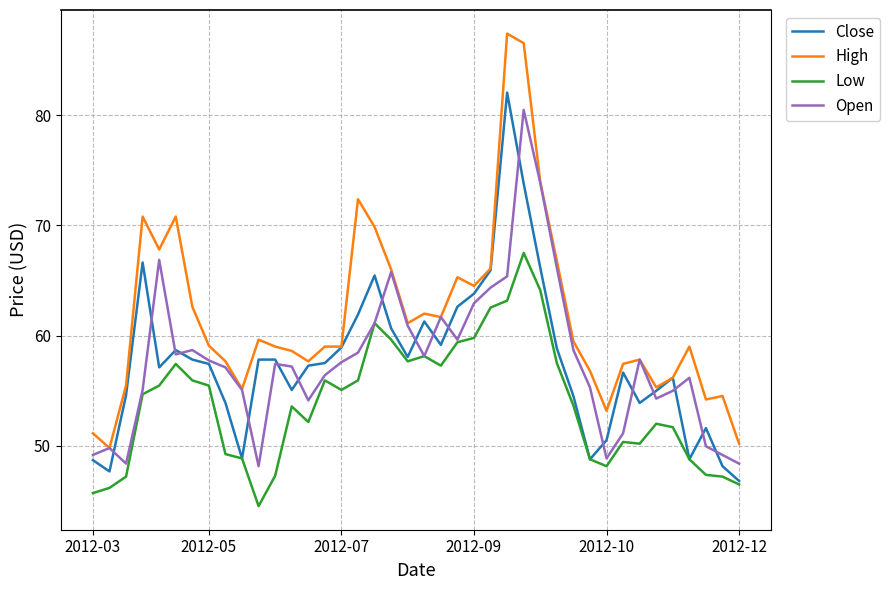

What is the minimum value for Low?

44.5